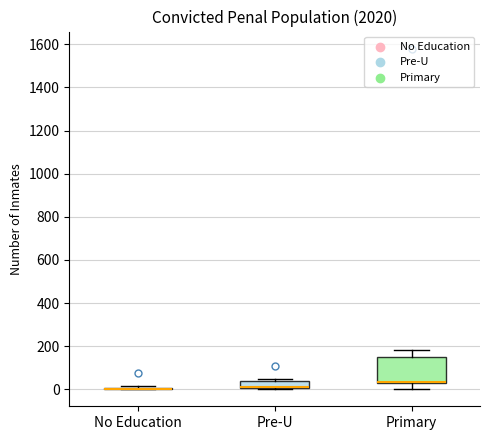

Reading left to right, transcribe this box plot: for each box, give where its median line is, the range the box spans, and where its two whiskers end, as read against the y-axis. The values are not printed on the chart, so give them approximately, as read against the axis.

No Education: box collapsed to a line at 0, whiskers 0 to 20
Pre-U: median 20 (drawn on the box's lower edge), box 0 to 40, whiskers 0 to 40 (just above the box's upper edge)
Primary: median 40 (drawn on the box's lower edge), box 20 to 140, whiskers 0 to 180